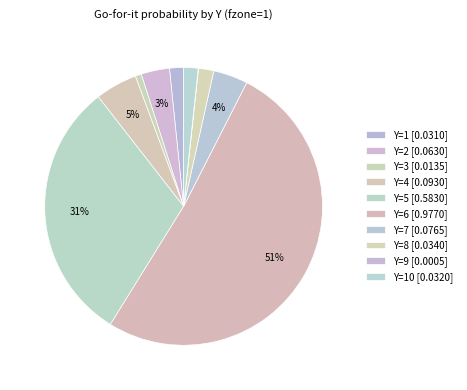

Count the number of slices in the pie.

10